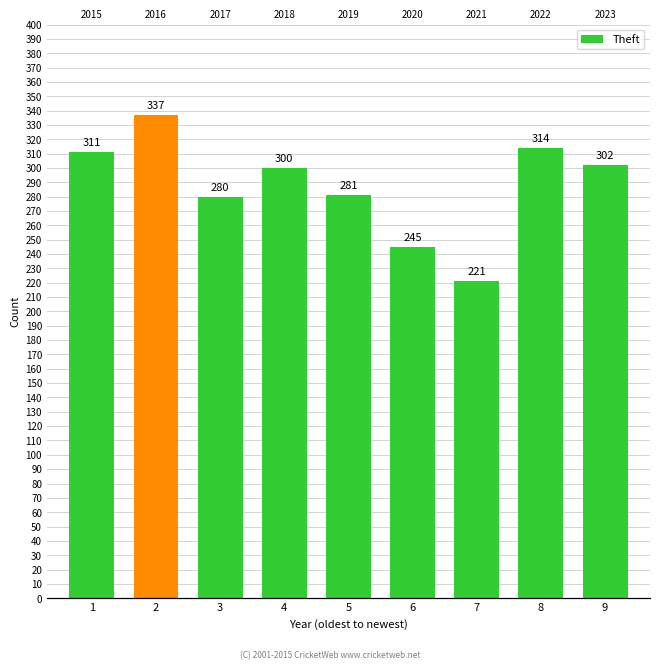

What is the value of the 1st bar from the left?

311